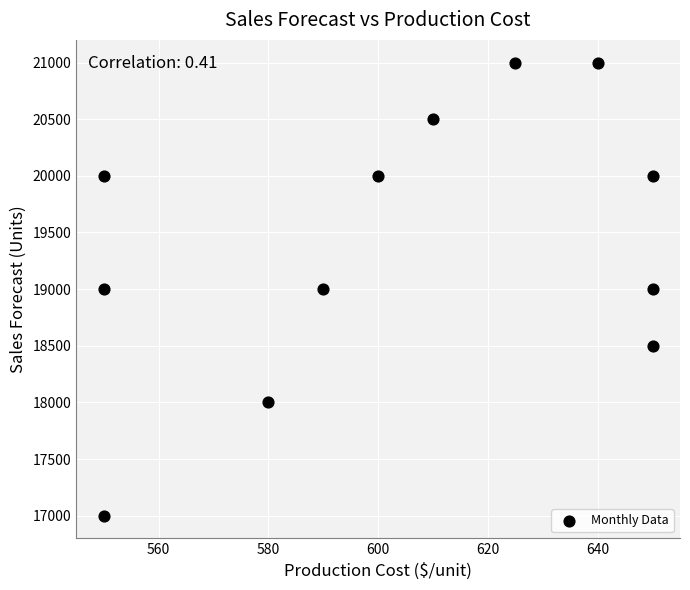

What is the range of Y values (max minus min)?

4000